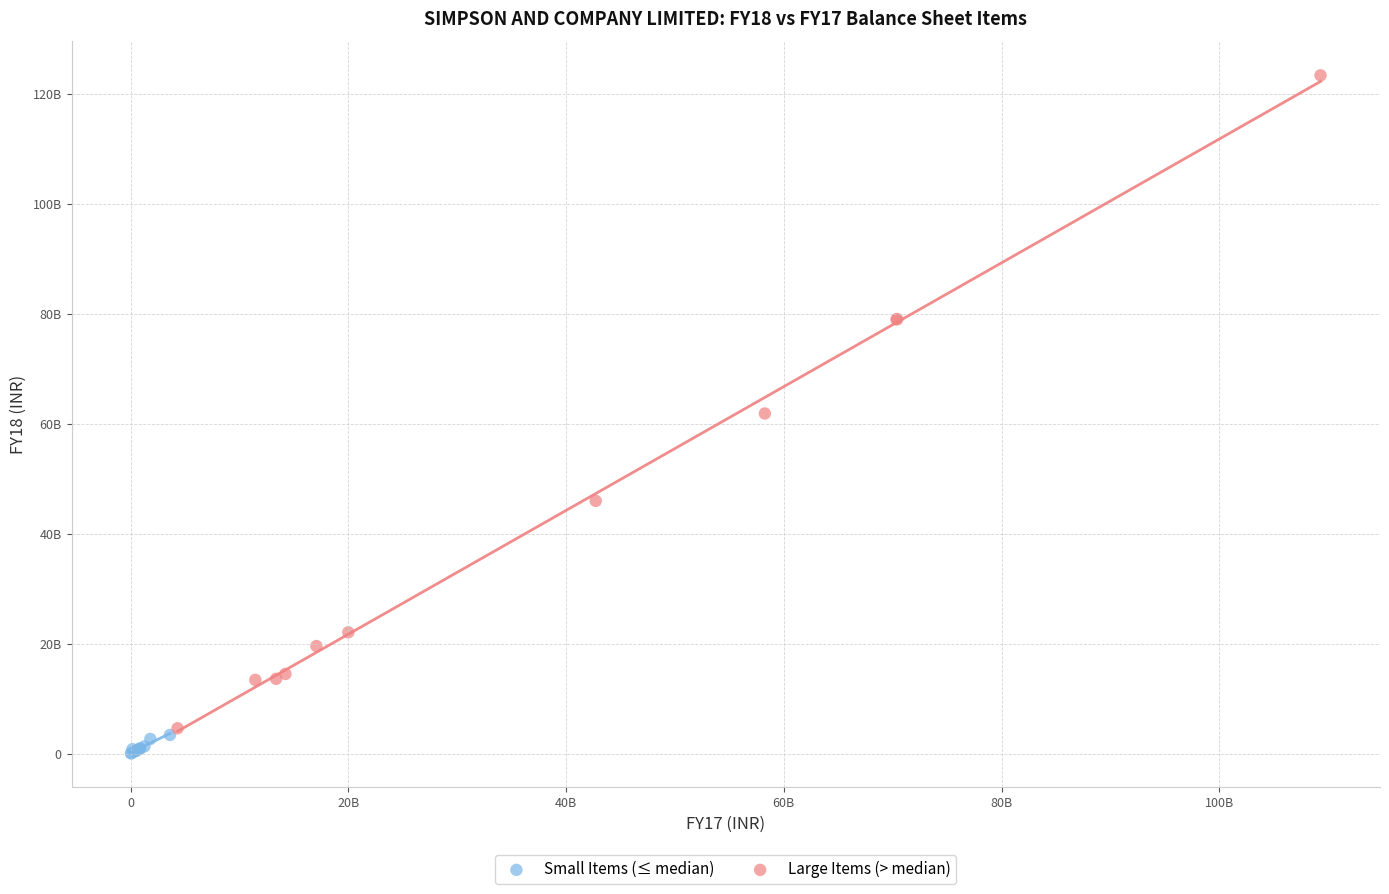

Which series contains the lowest Y value?

Small Items (≤ median)